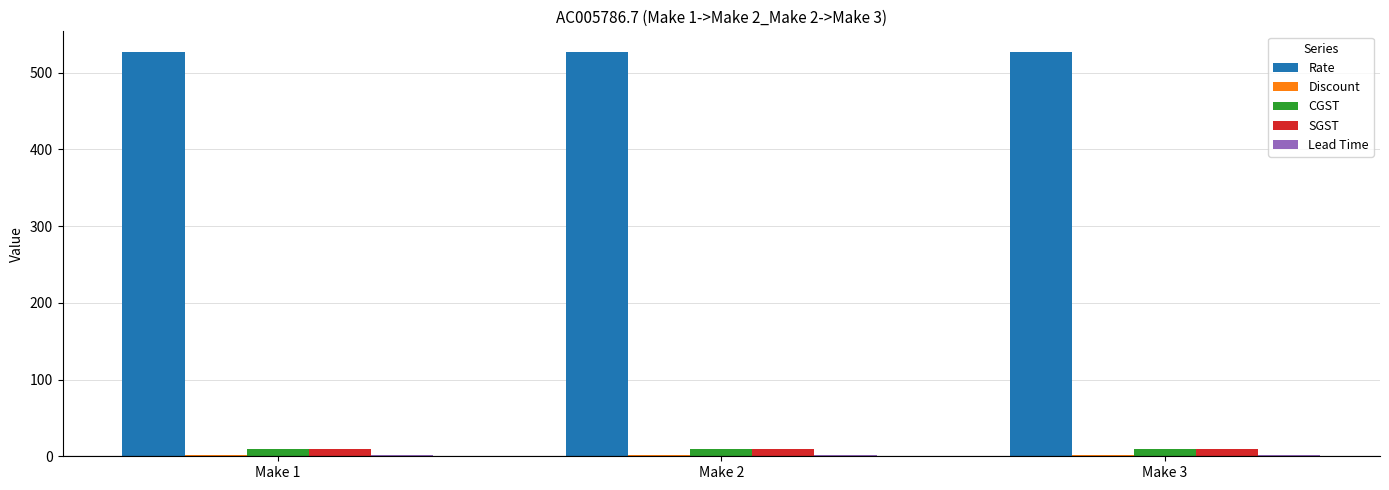

What is the minimum value for Rate?

527.3